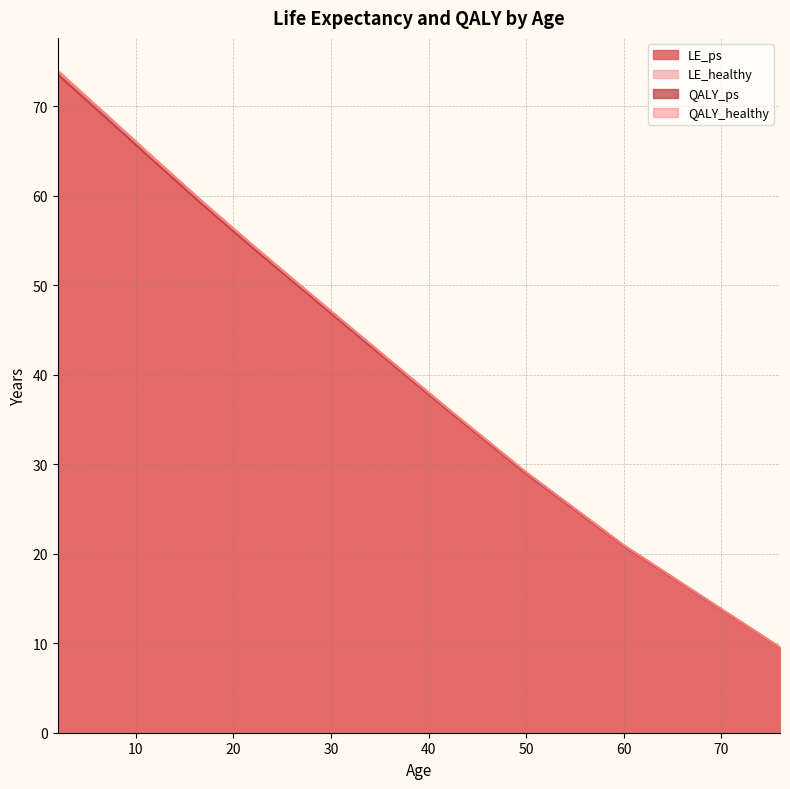

How many distinct data groups are displayed?

4